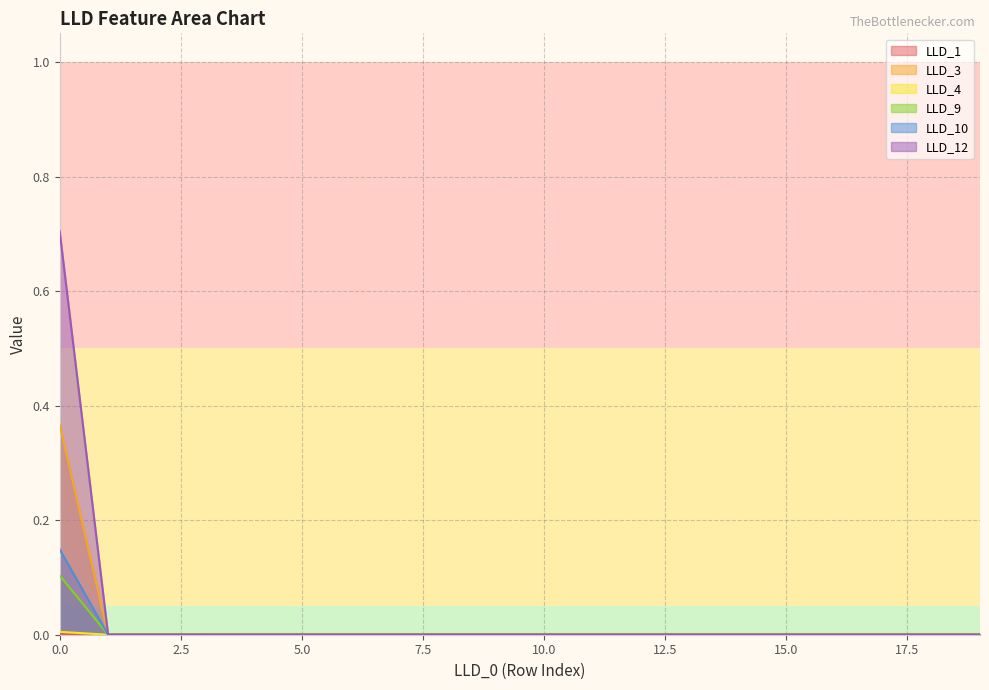

What are all the series names shown in the legend?

LLD_1, LLD_3, LLD_4, LLD_9, LLD_10, LLD_12